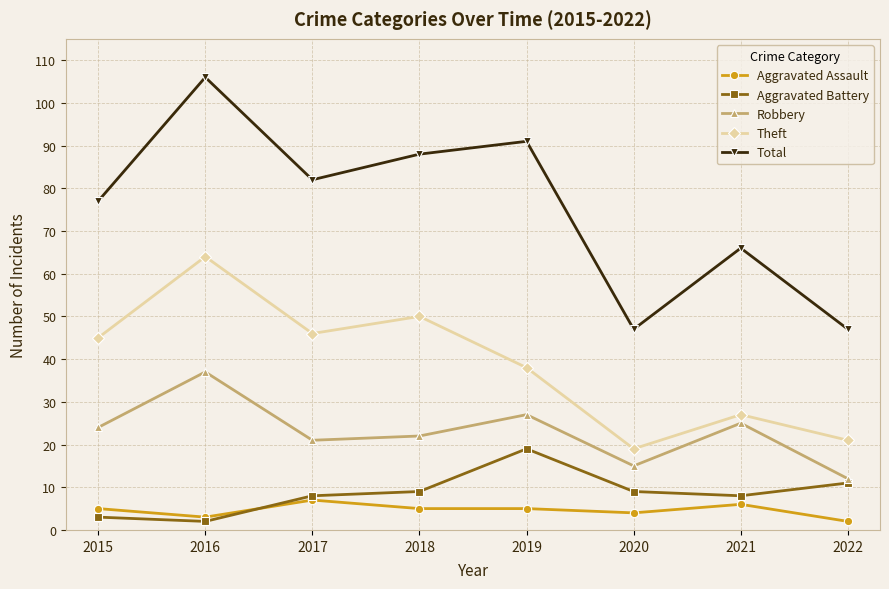

Which series has the widest spread of values?

Total